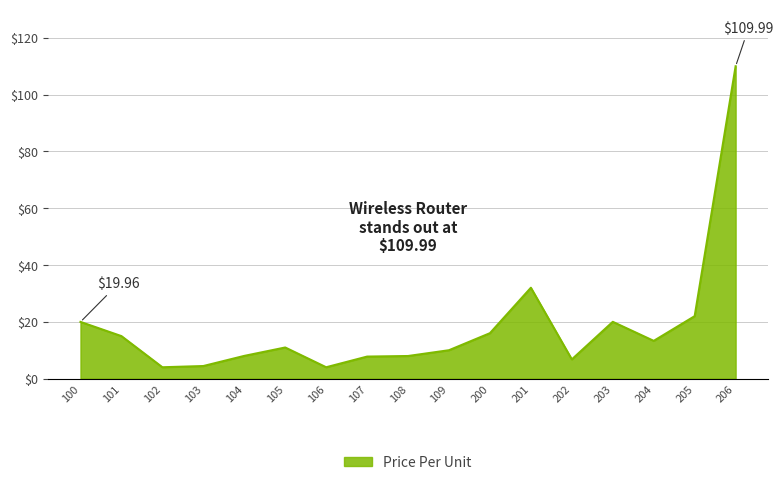

What is the greatest value displayed?

110.0